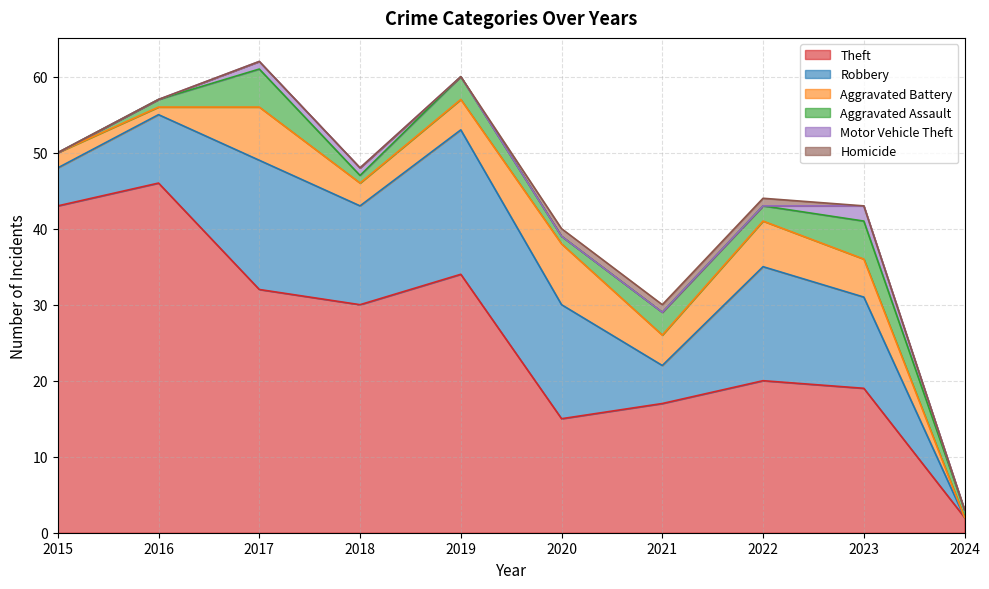

Which series has the largest total across all categories?

Theft